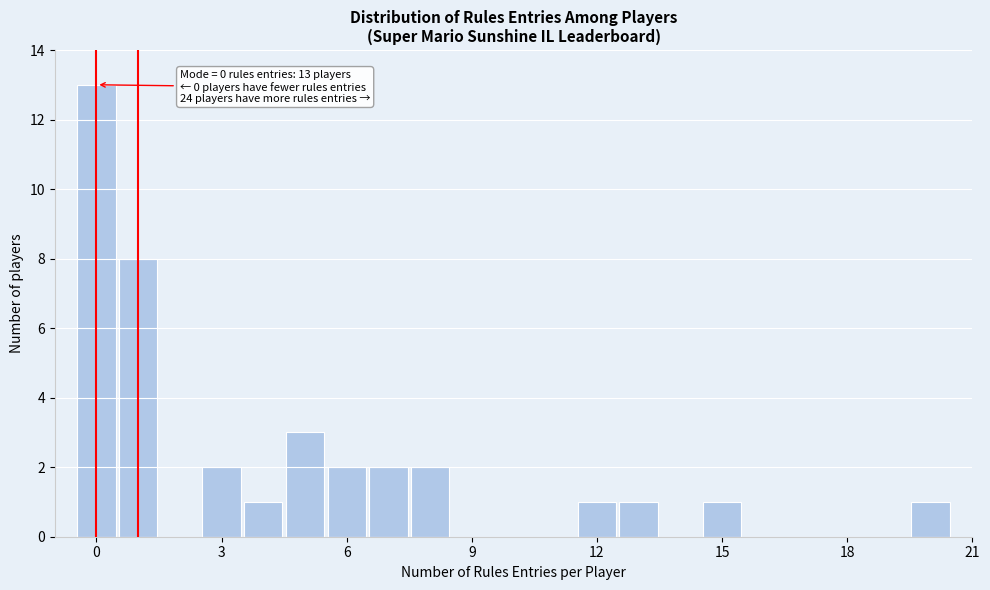

Around what value on the x-axis is the tallest bar? Give the approximate position of its centre, as read against the axis.

0.0